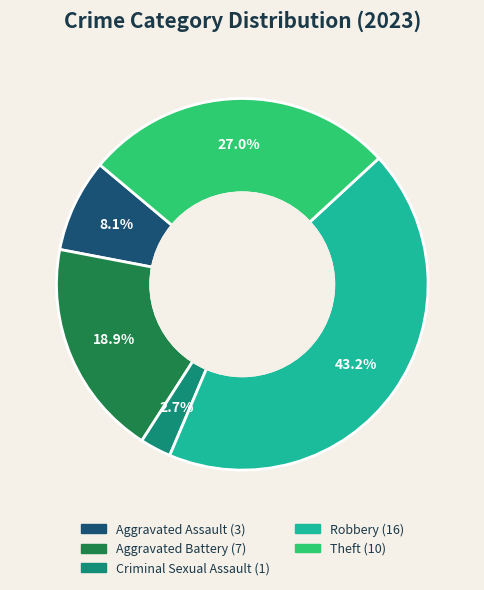

Is there any slice that represents more than half of the pie?

No